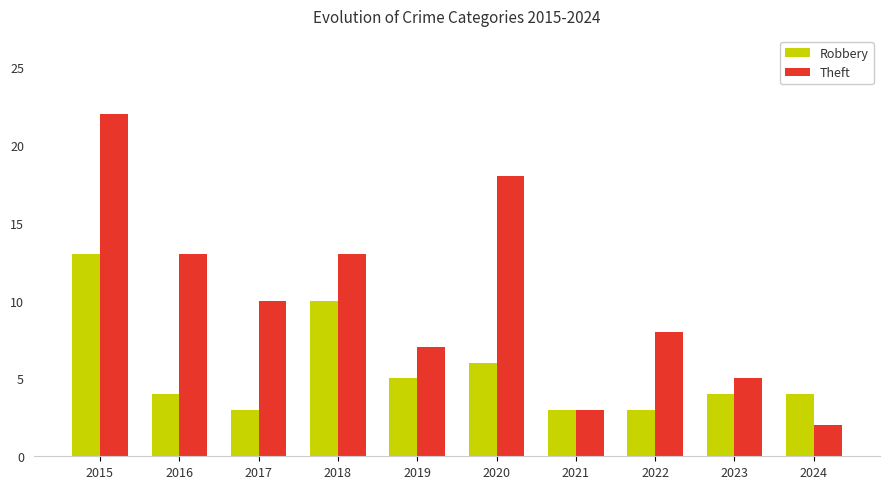

Is it true that Theft equals 13 at 2016?

True